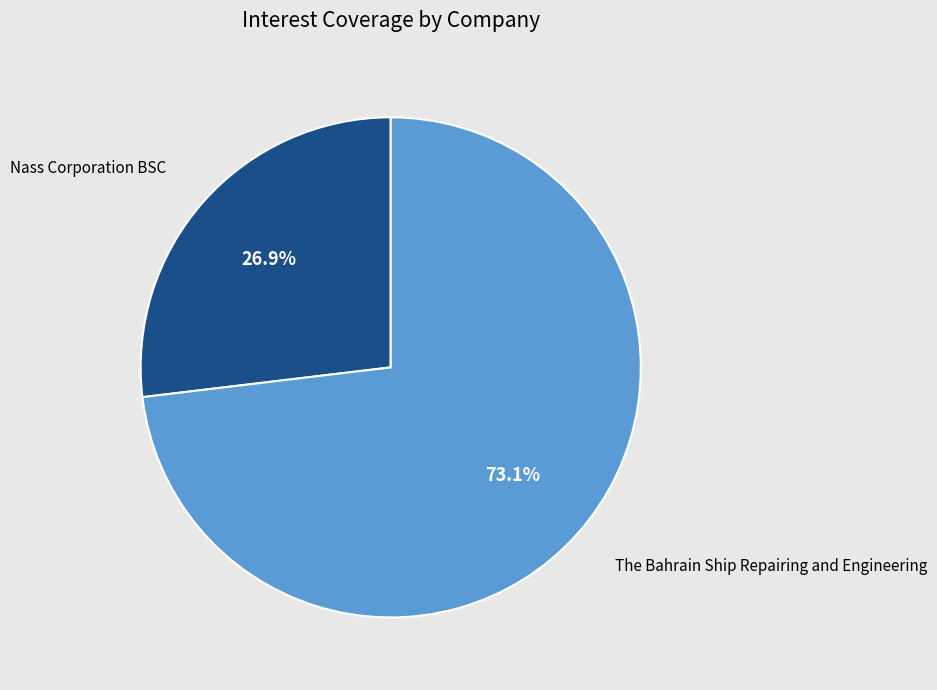

To the nearest percent, what portion does Nass Corporation BSC represent?

27%